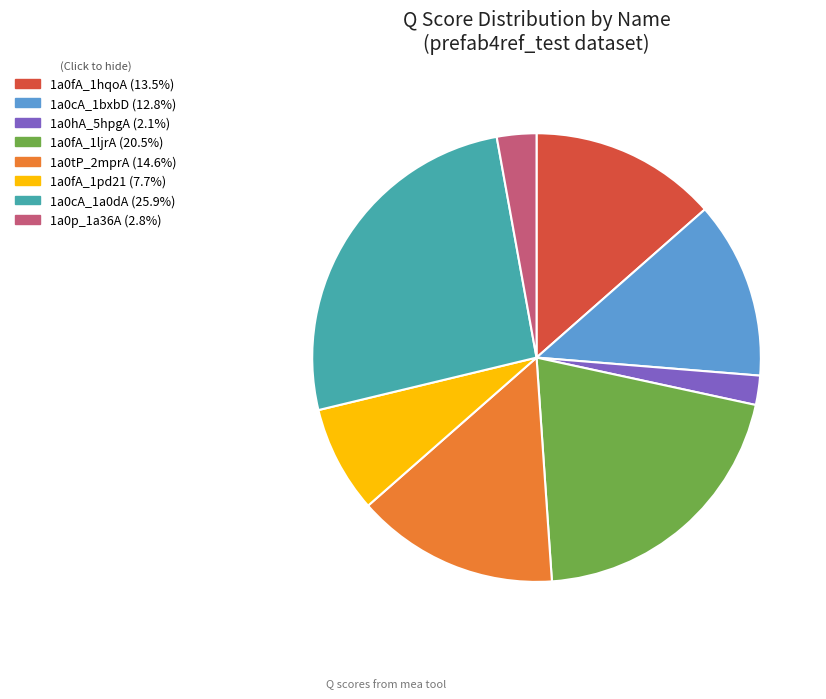

Does 1a0fA_1hqoA represent more than half of the total?

No